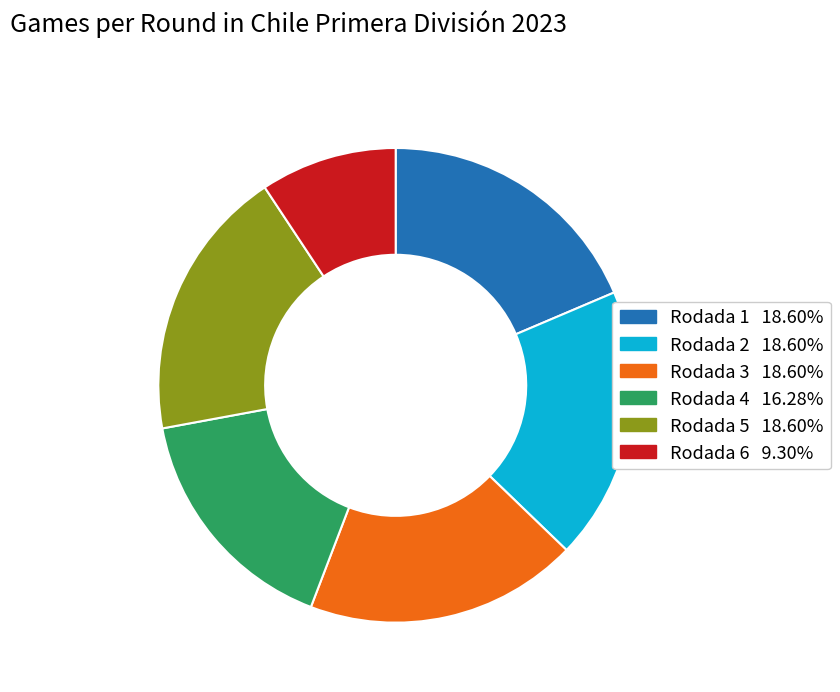

How many segments does this pie chart have?

6